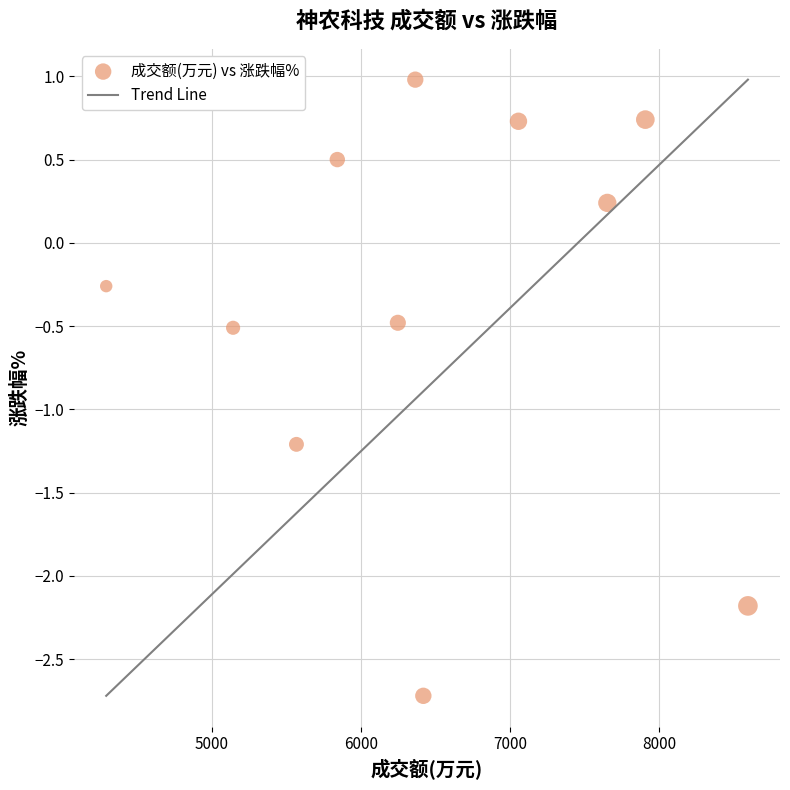

What is the average X value?

6460.8